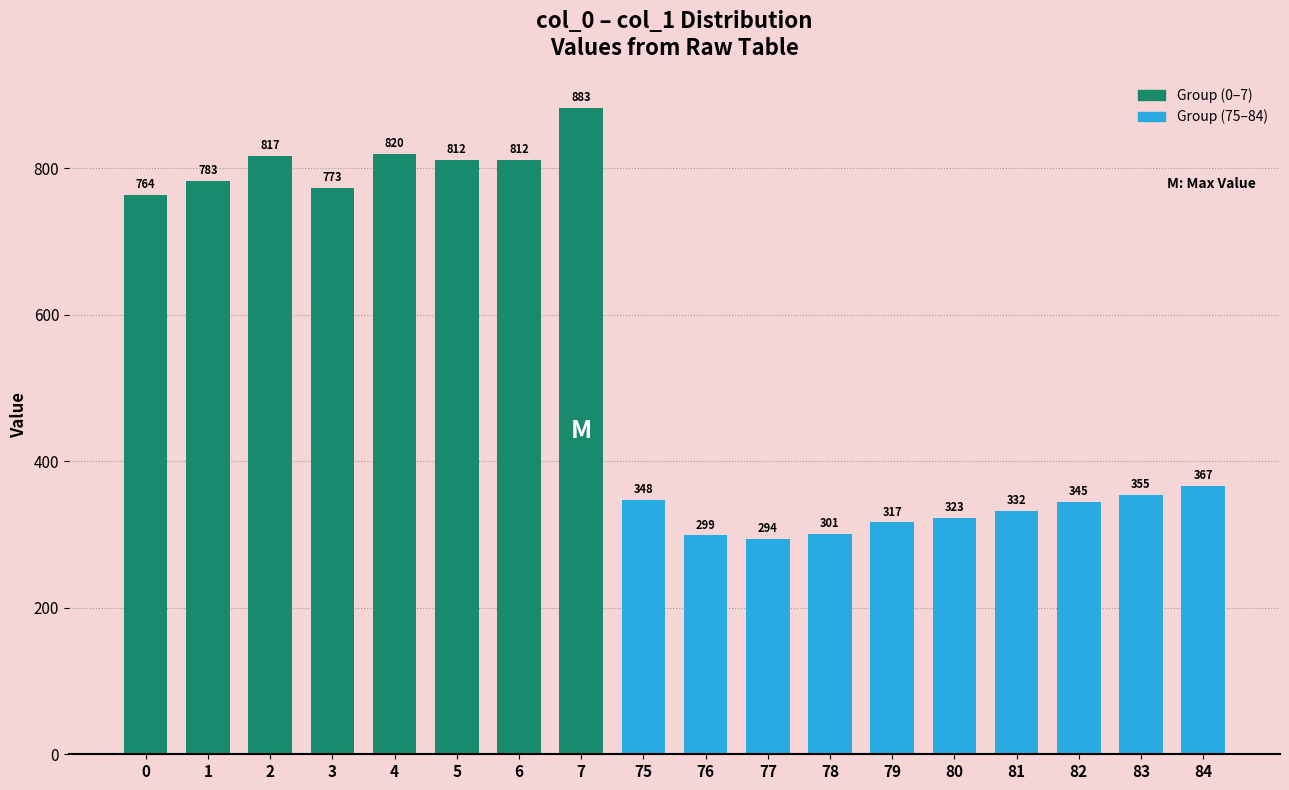

Which label corresponds to the largest value in the chart?

7